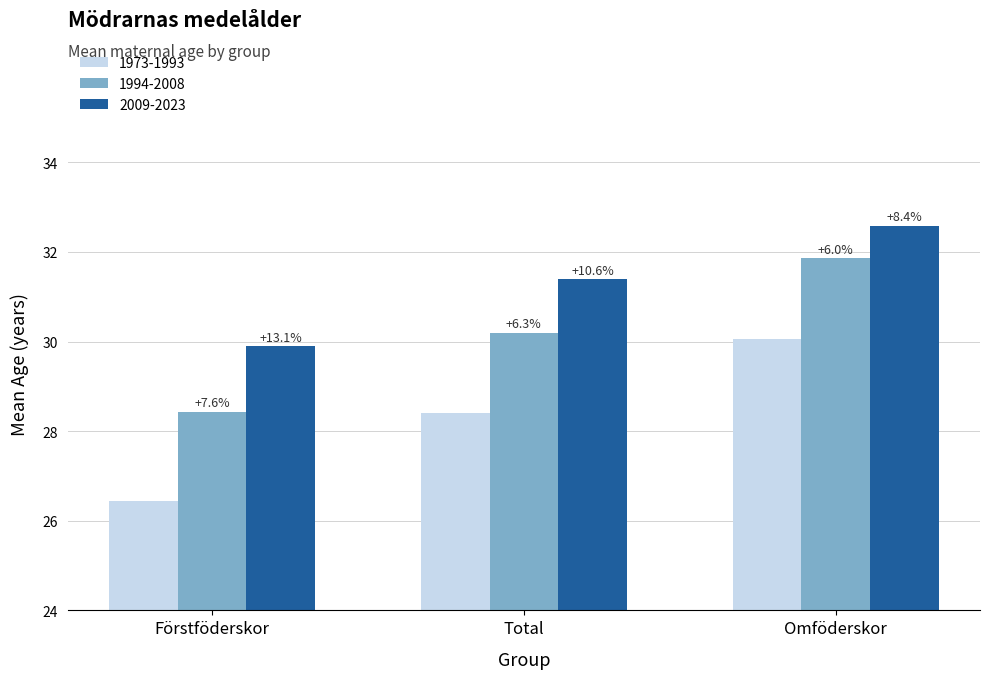

Does the chart contain any negative values?

No